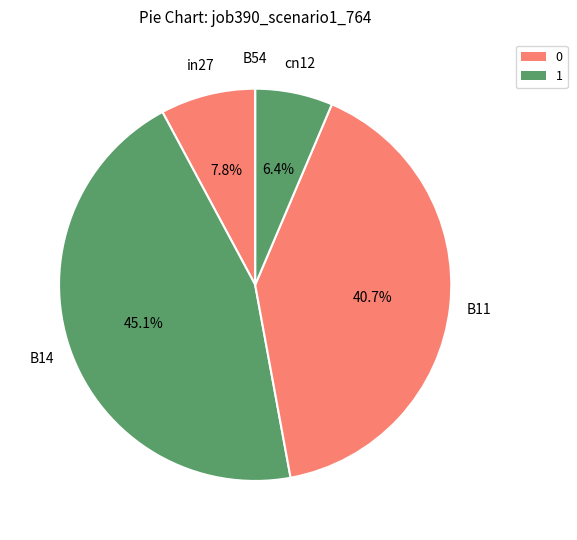

Between in27 and cn12, which is larger?

in27